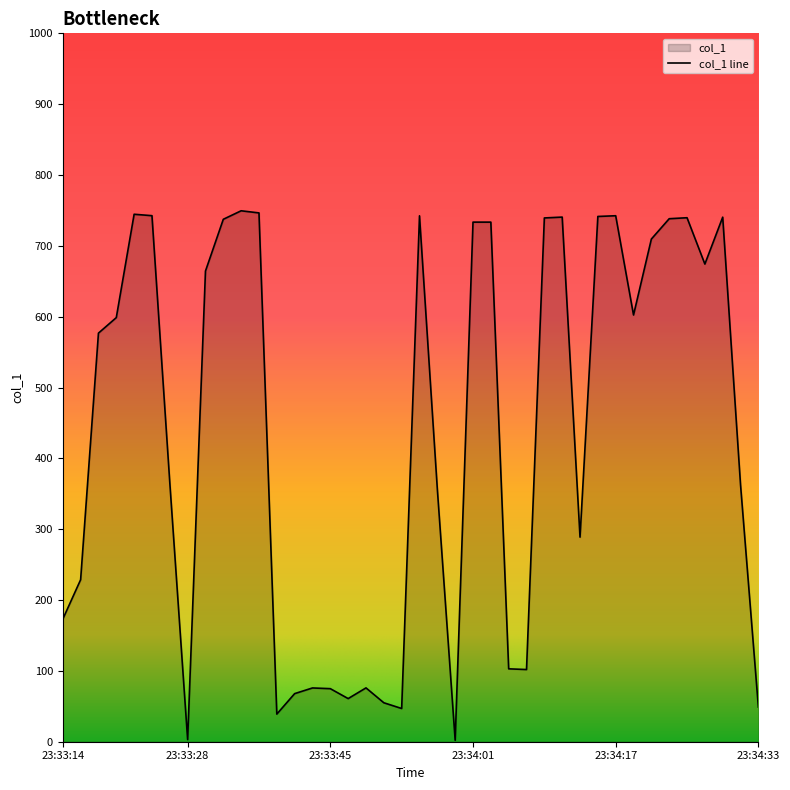

Approximately how many times larger is the value at 2019-06-16 23:33:43 compared to 2019-06-16 23:33:49?

1.0